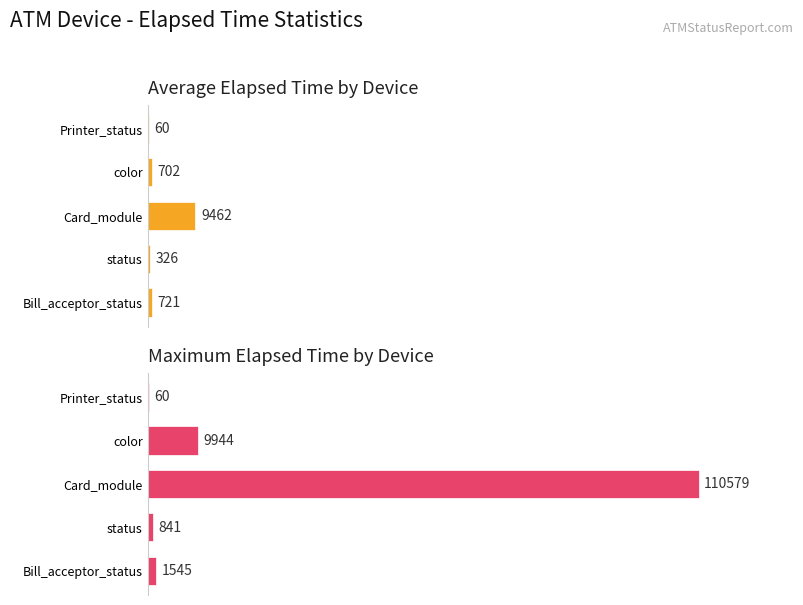

What are all the series names shown in the legend?

Average Elapsed Time, Maximum Elapsed Time